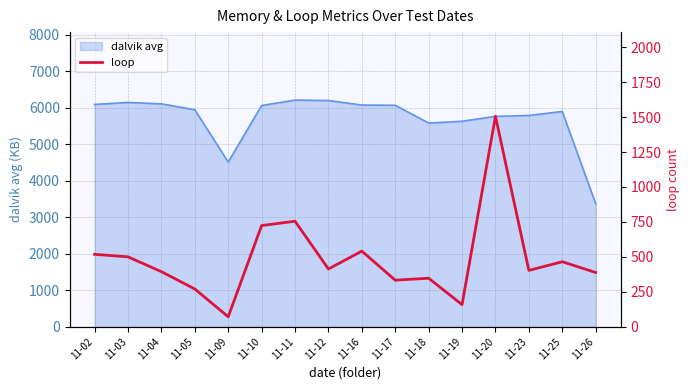

Where is dalvik avg nearest to the value 4791?

11-09